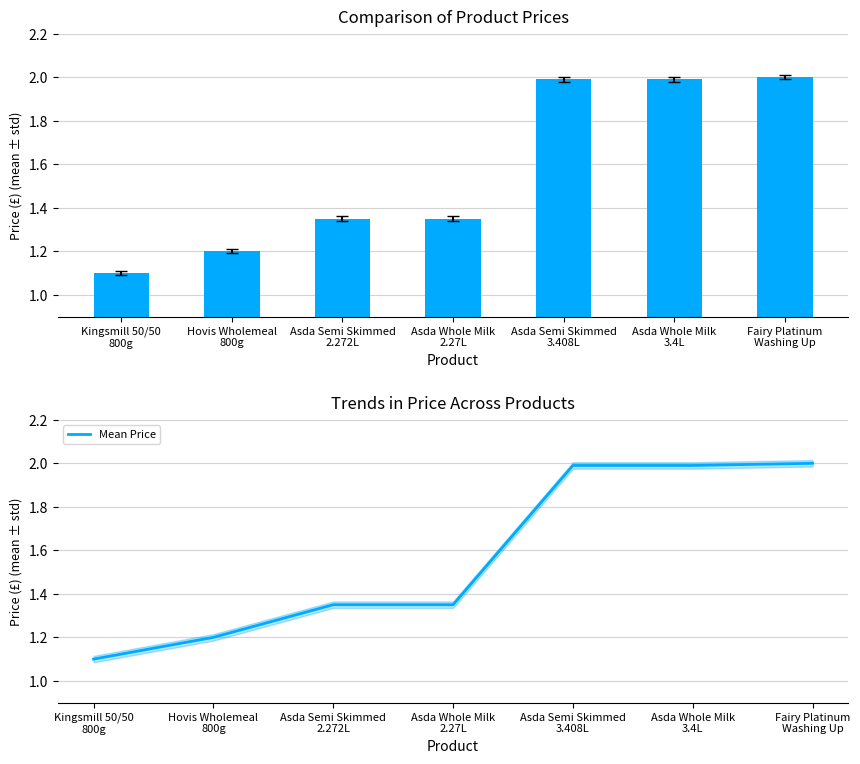

Read the Mean Price value at Kingsmill 50/50
800g.

1.1